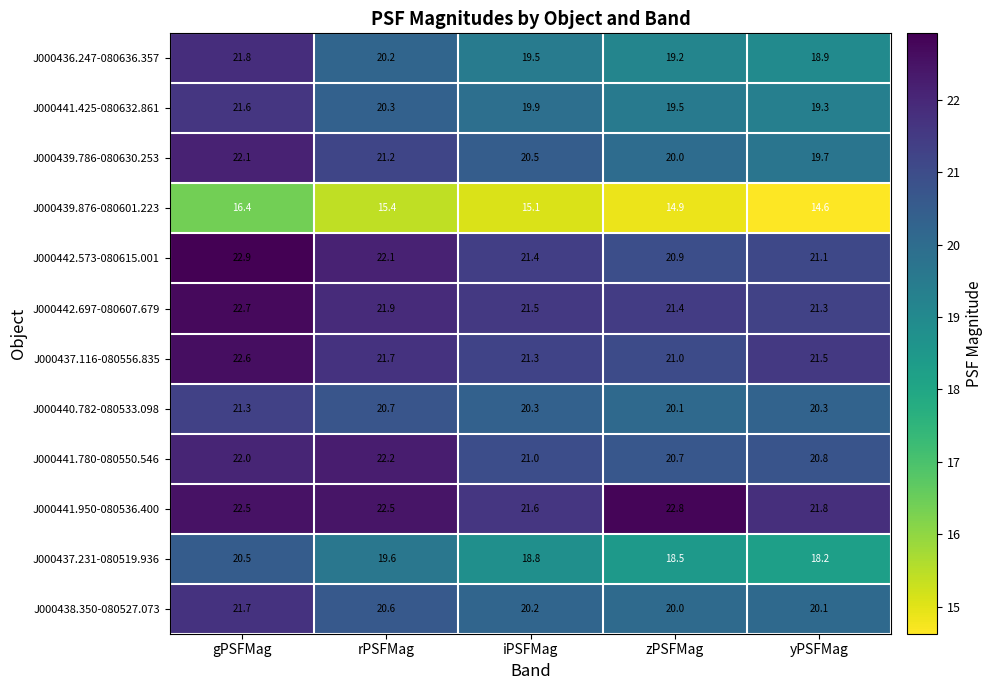

The value of J000436.247-080636.357 at yPSFMag is 10.0. True or false?

False